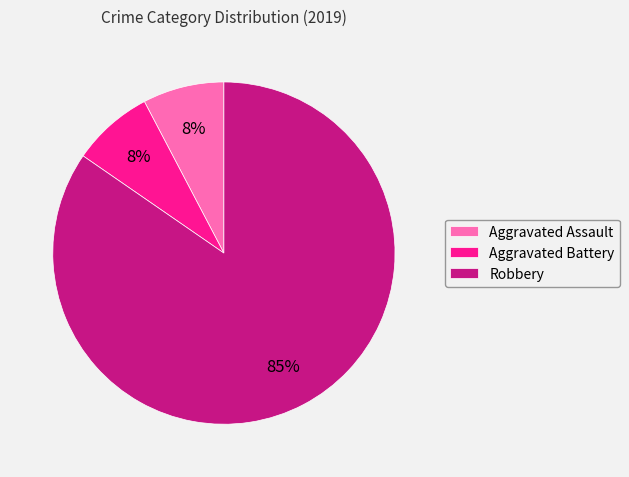

Which has a higher value, Robbery or Aggravated Battery?

Robbery